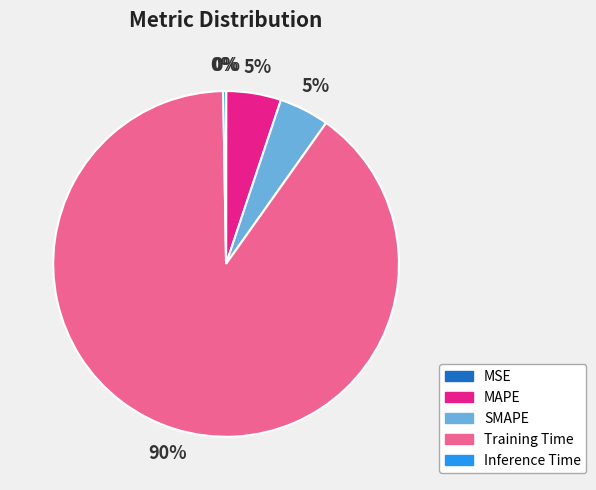

Which slice is the largest?

Training Time